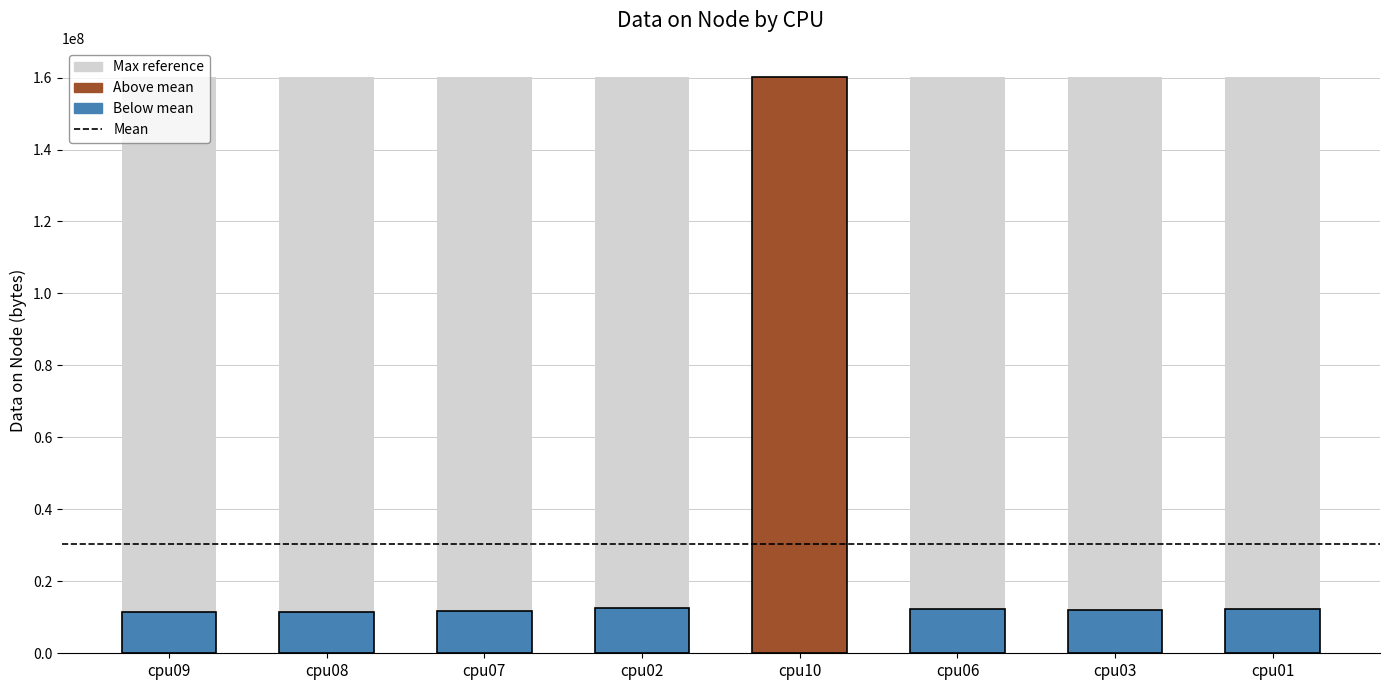

List the labels in order of value, largest first.

cpu10, cpu02, cpu01, cpu06, cpu03, cpu07, cpu09, cpu08